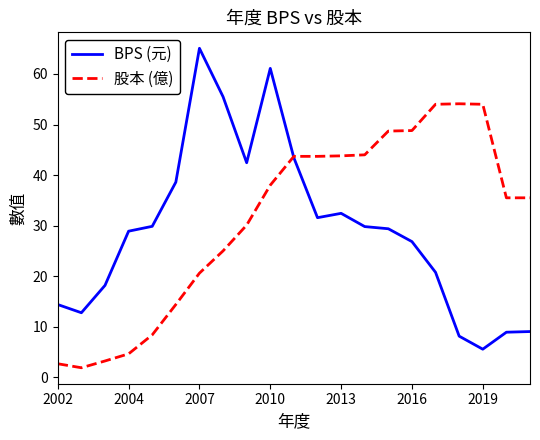

What is the difference between the second highest and minimum values in the 股本 (億) series?

52.1